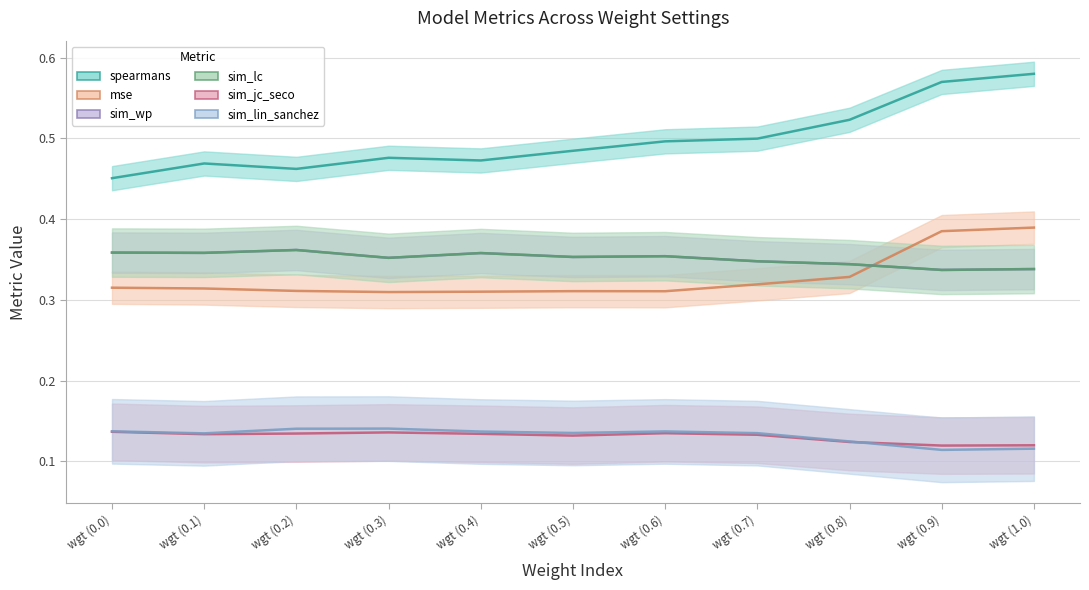

The mse series shows 0.3 at wgt (0.1). True or false?

True